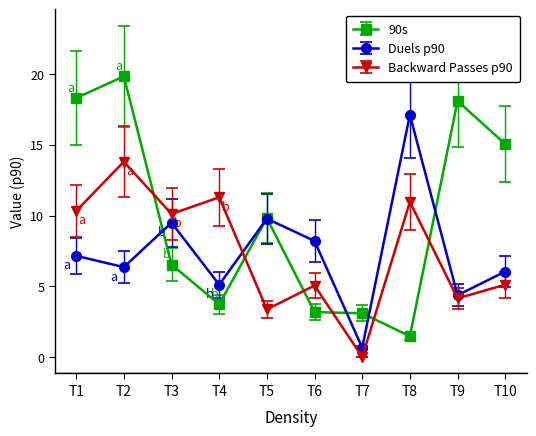

What is the difference between the highest and lowest values at T2?

13.5